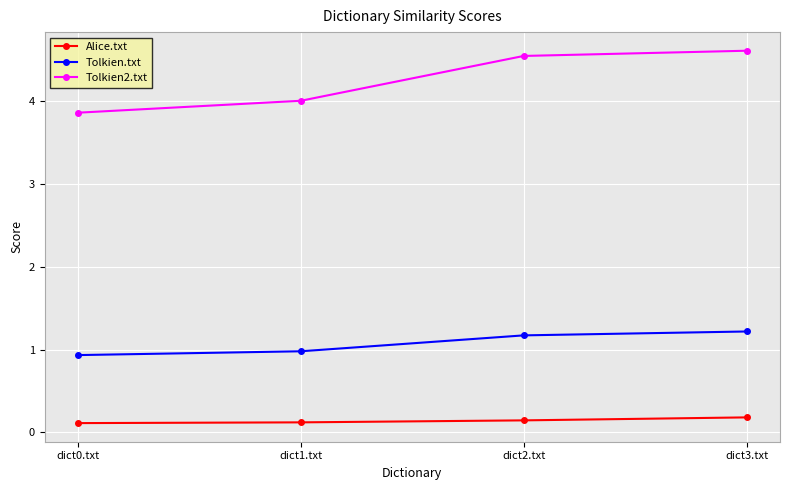

Does the chart display data point markers on the line(s)?

Yes